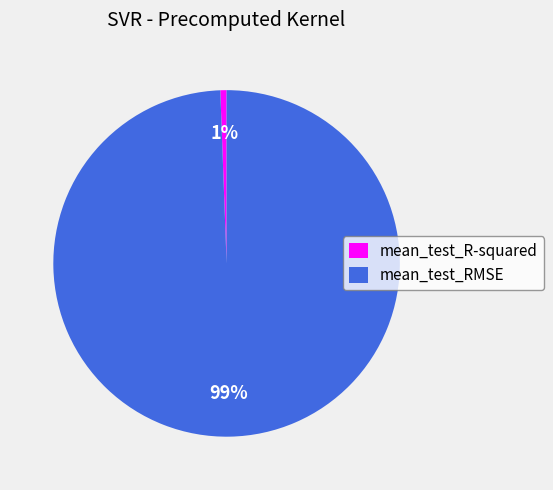

How many segments does this pie chart have?

2